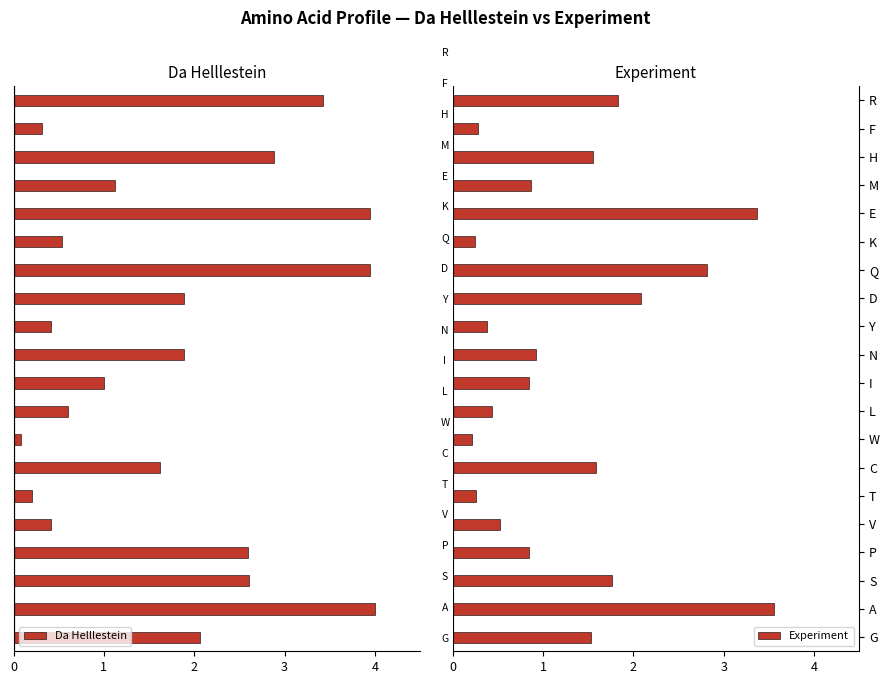

What are all the series names shown in the legend?

Da Helllestein, Experiment